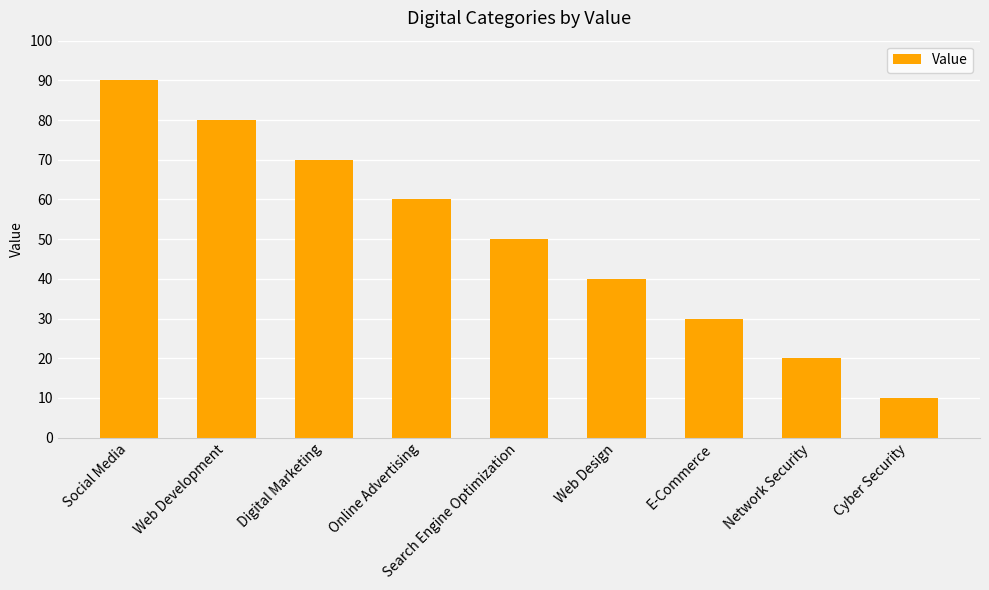

The value at Network Security is 6. True or false?

False